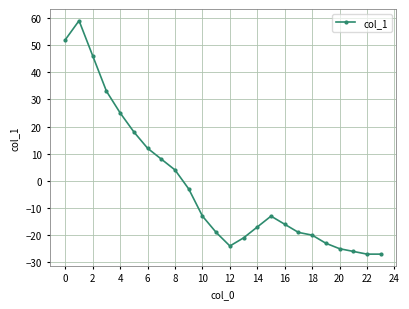

Reading right to left, extract all data points from this chart.

-27	-27	-26	-25	-23	-20	-19	-16	-13	-17	-21	-24	-19	-13	-3	4	8	12	18	25	33	46	59	52